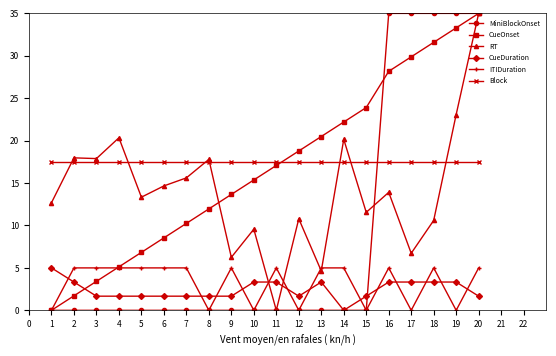

What is the difference between the highest and lowest values at 8?

17.8